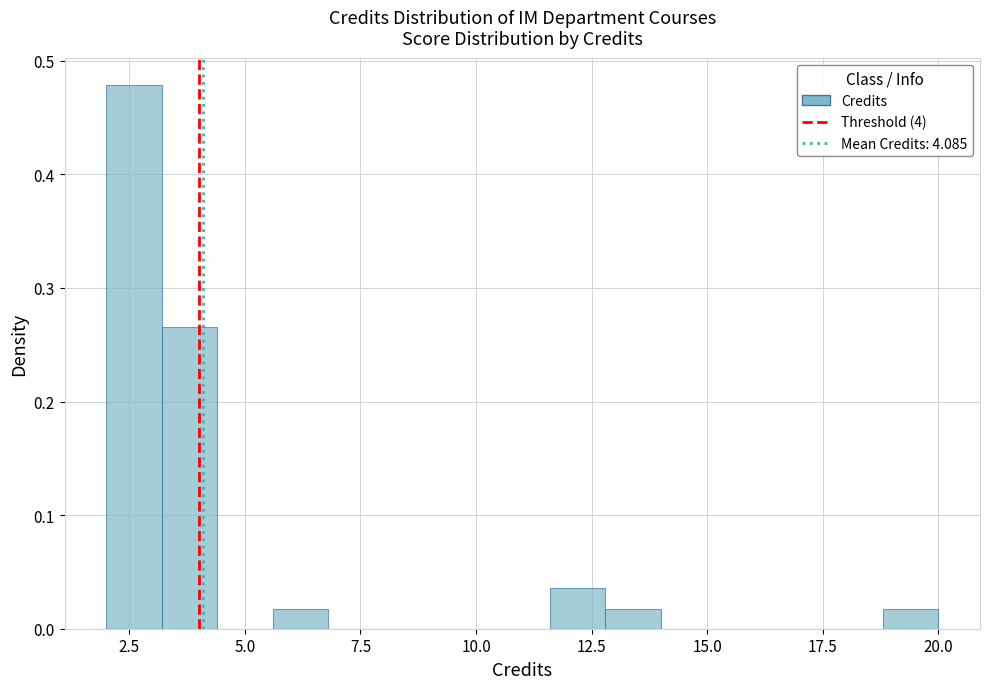

Around what value on the x-axis is the tallest bar? Give the approximate position of its centre, as read against the axis.

2.5